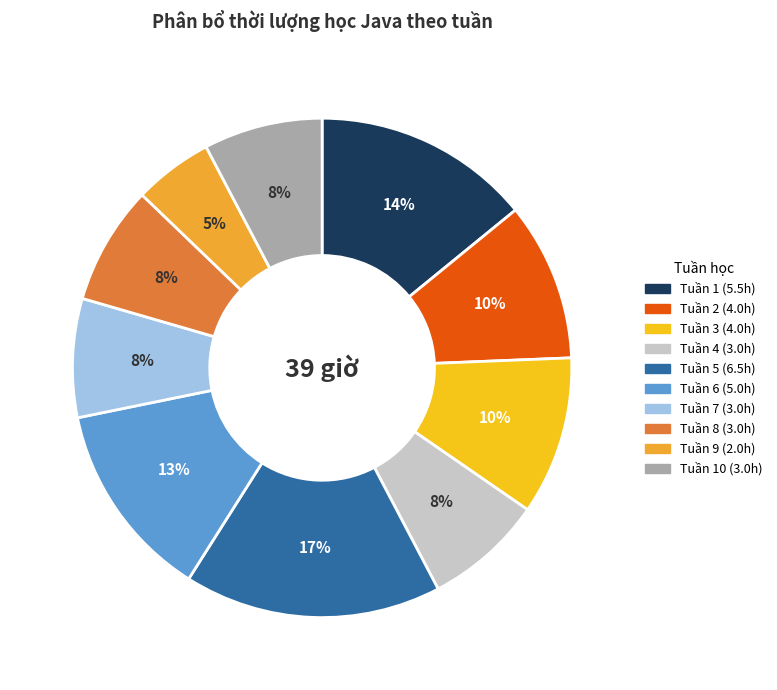

Which category has the biggest portion of the pie?

Tuần 5